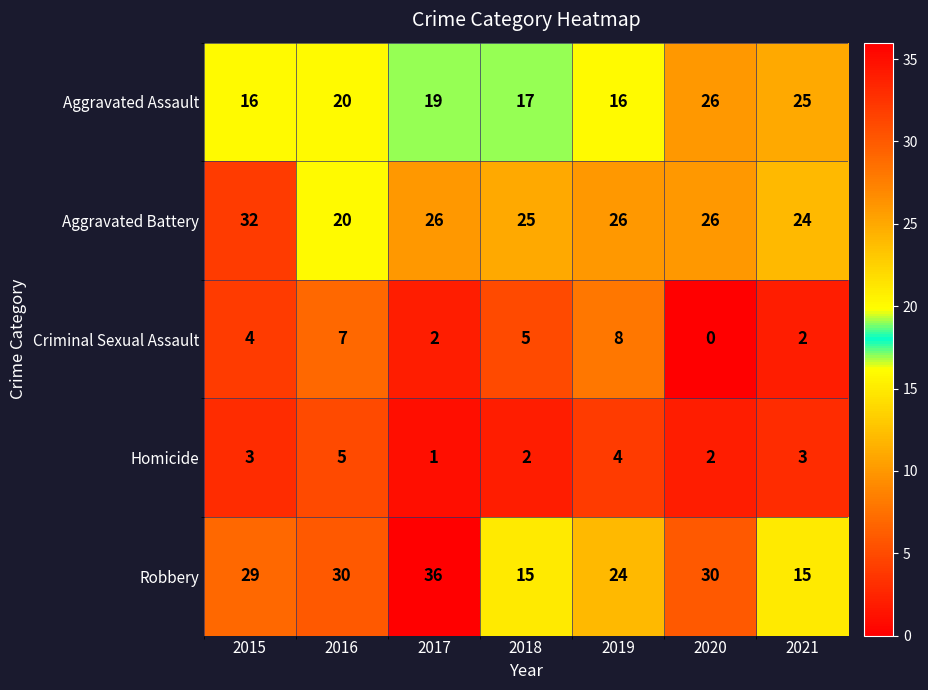

What is the average value of the Aggravated Battery series?

26